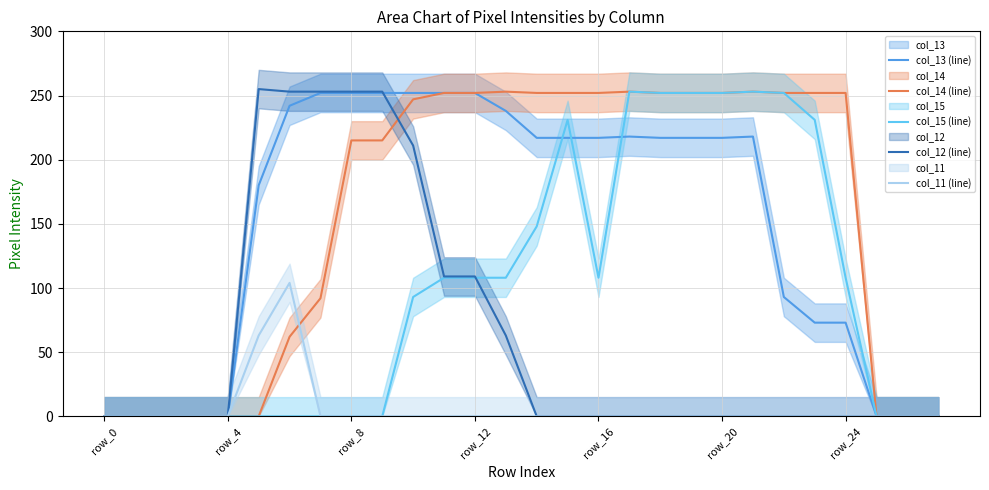

What position from the left is 13?

14